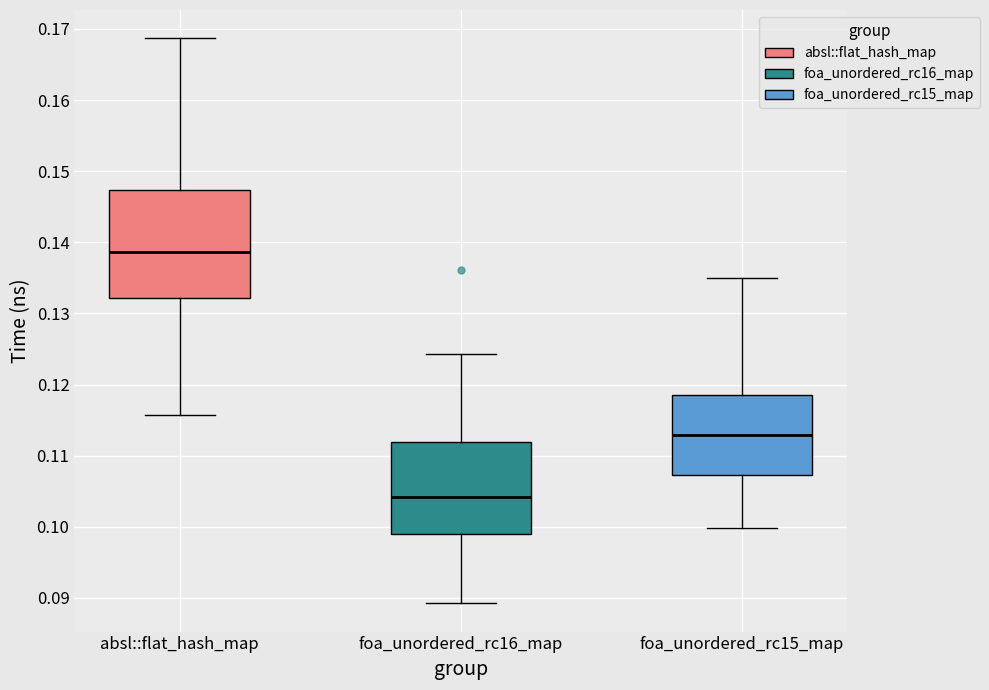

Reading left to right, read every box against the y-axis: the position of its median line, the range the box covers, and the ends of its whiskers. The values are not printed on the chart, so give them approximately, as read against the axis.

absl::flat_hash_map: median 0.139, box 0.132 to 0.147, whiskers 0.116 to 0.169
foa_unordered_rc16_map: median 0.104, box 0.099 to 0.112, whiskers 0.089 to 0.124
foa_unordered_rc15_map: median 0.113, box 0.107 to 0.118, whiskers 0.100 to 0.135